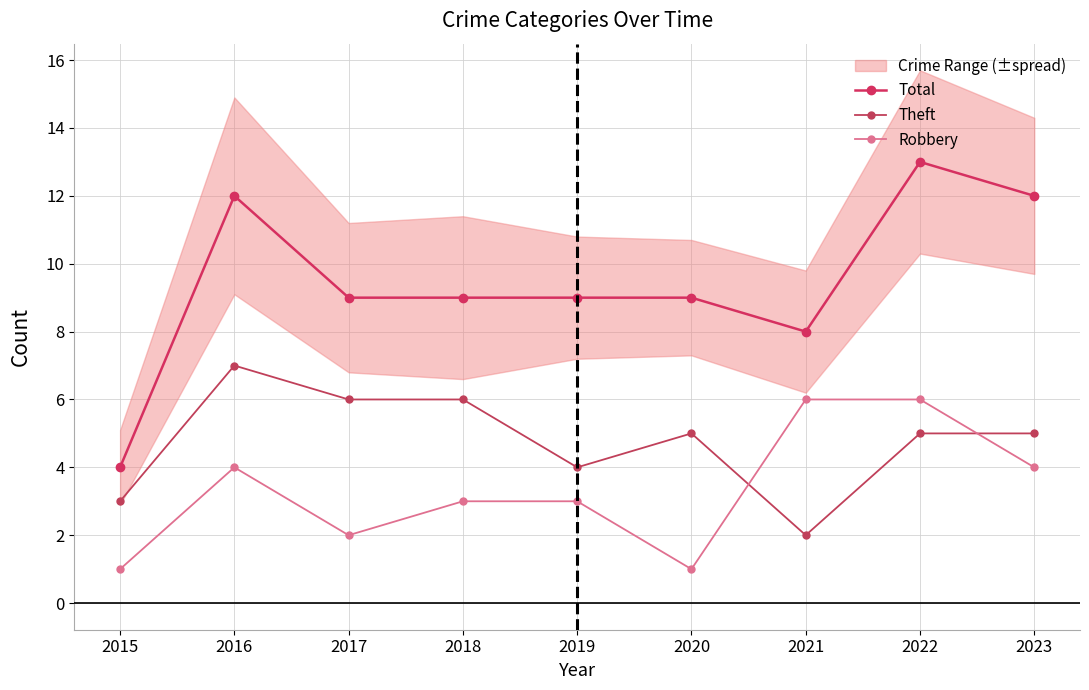

Reading left to right, what are all the values shown in this chart?

Total: 2015=4	2016=12	2017=9	2018=9	2019=9	2020=9	2021=8	2022=13	2023=12
Theft: 2015=3	2016=7	2017=6	2018=6	2019=4	2020=5	2021=2	2022=5	2023=5
Robbery: 2015=1	2016=4	2017=2	2018=3	2019=3	2020=1	2021=6	2022=6	2023=4